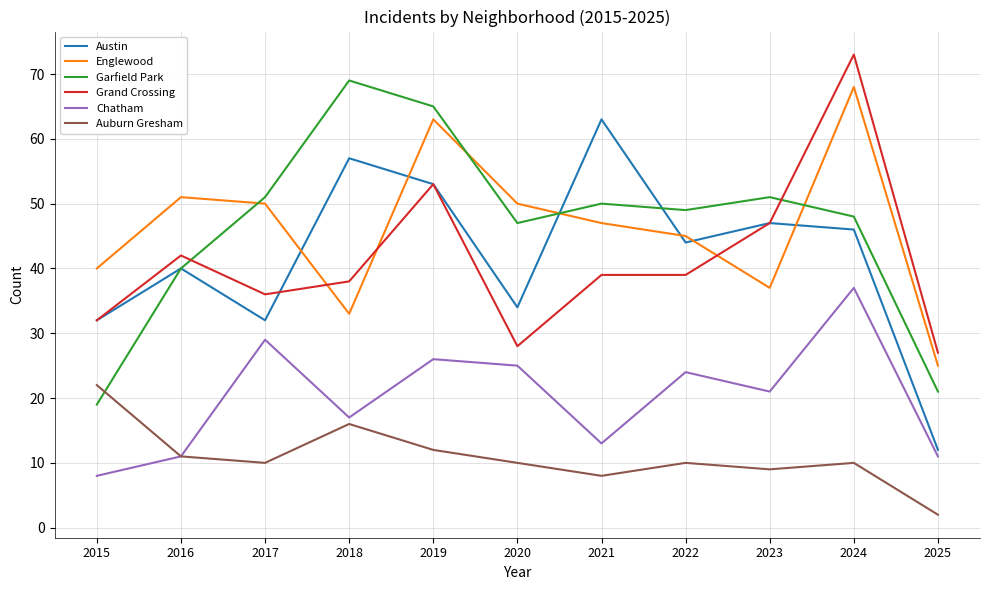

What is the difference between the highest and lowest values at 2018?

53